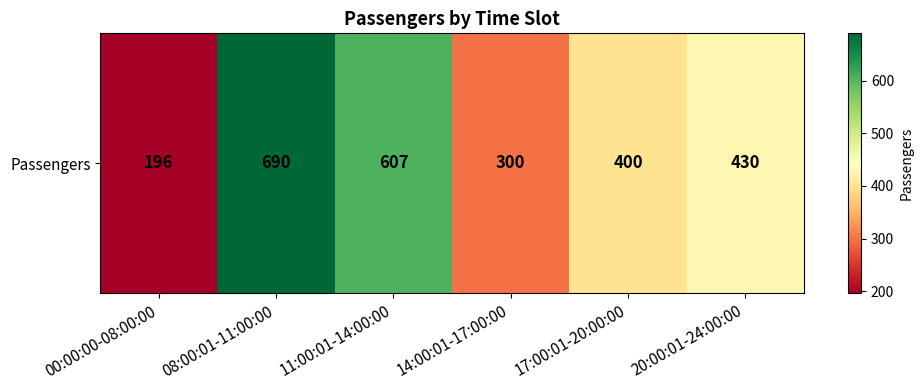

List the labels in order of value, largest first.

08:00:01-11:00:00, 11:00:01-14:00:00, 20:00:01-24:00:00, 17:00:01-20:00:00, 14:00:01-17:00:00, 00:00:00-08:00:00